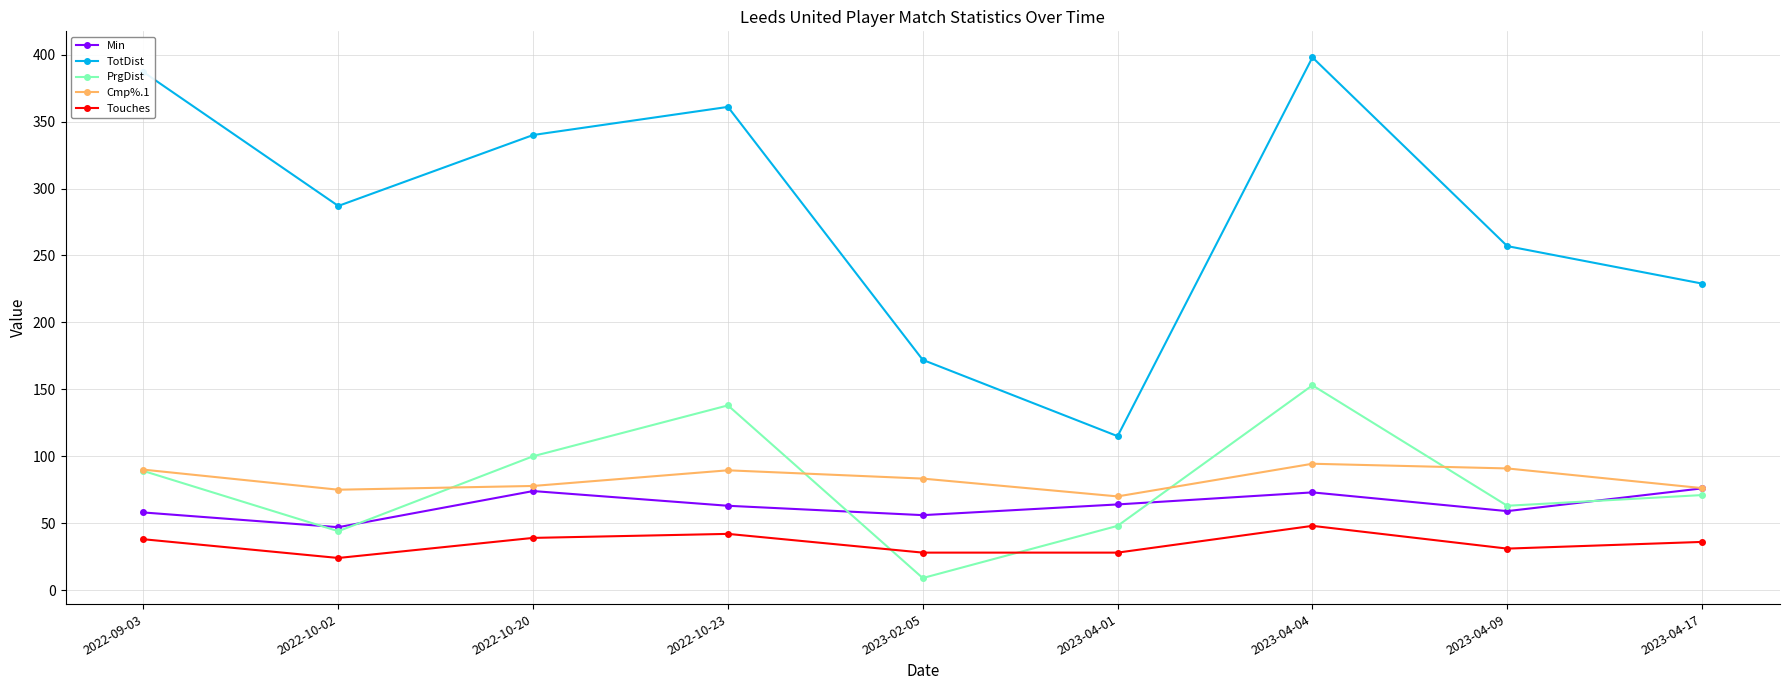

Is the value of Min at 2022-10-20 greater than the value of Cmp%.1 at 2023-02-05?

No